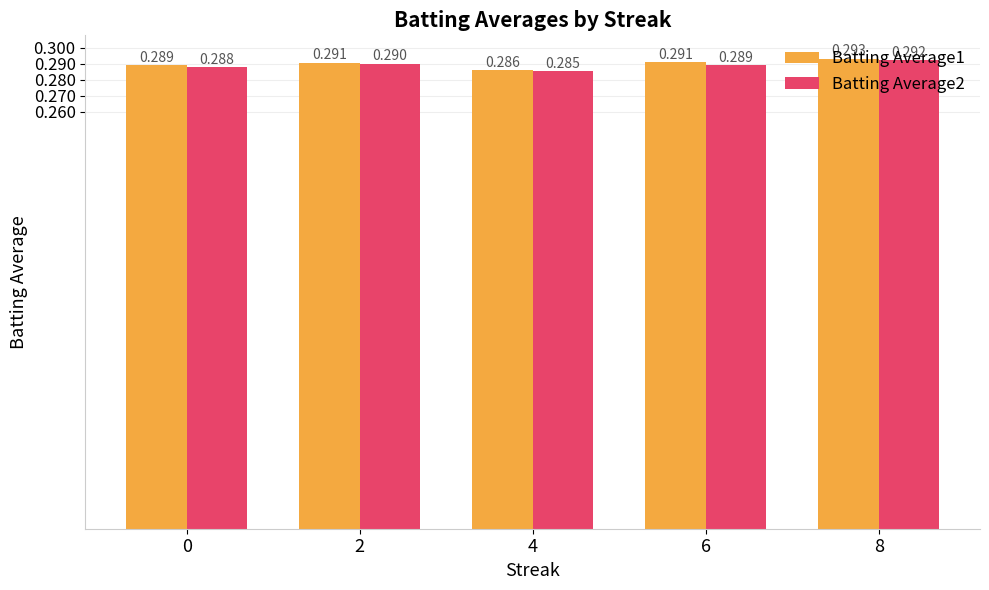

At how many categories does at least one series exceed 0?

5